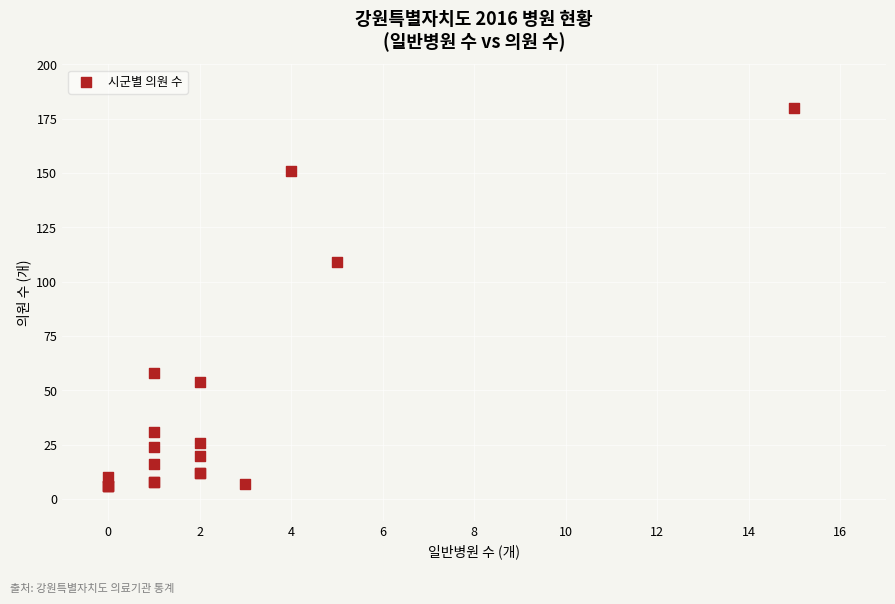

What Y value in the scatter plot is closest to 93?

109